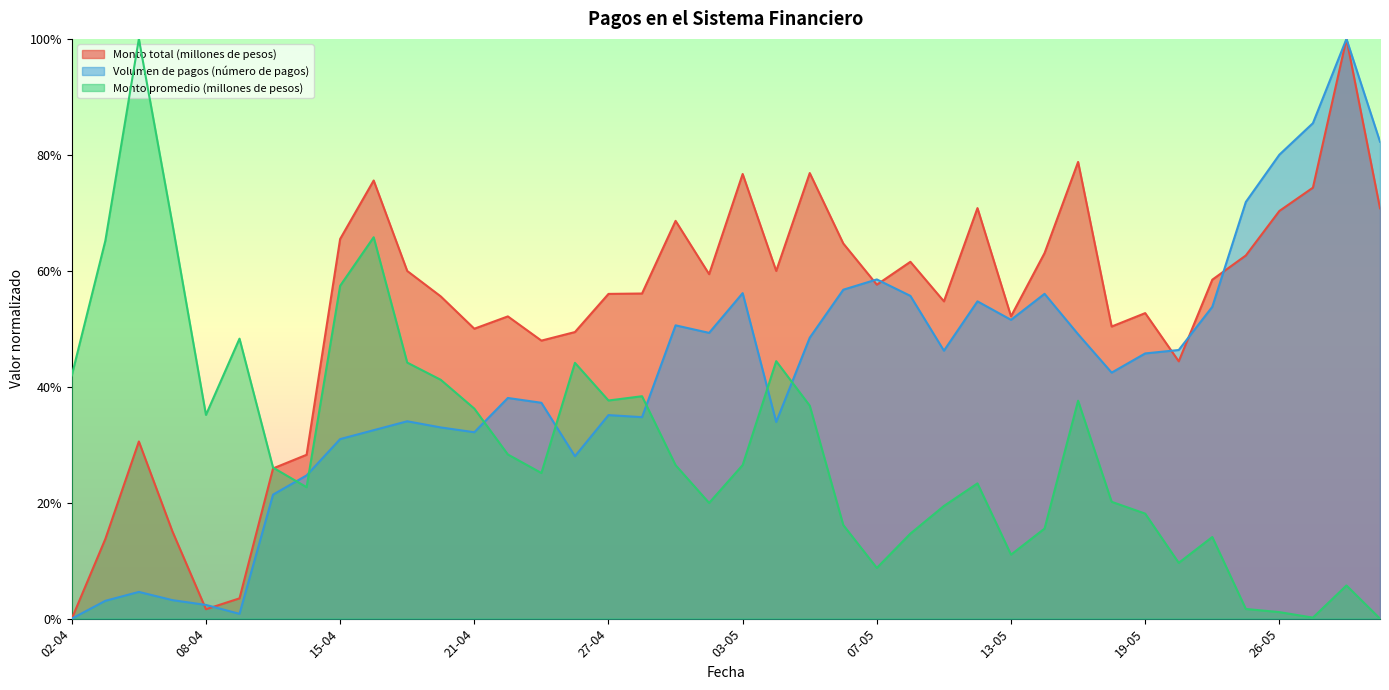

What is the label of the 4th point from the left?

07-04